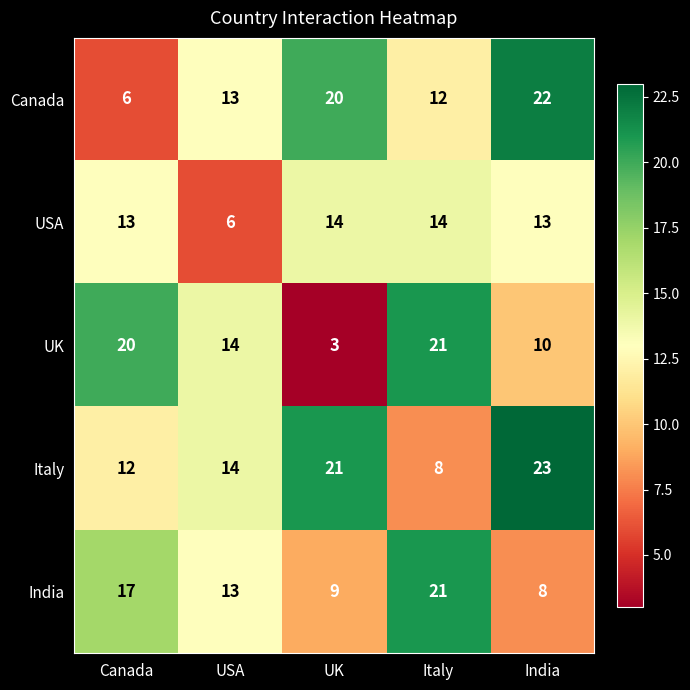

Reading left to right, what are all the values shown in this chart?

Canada: Canada=6	USA=13	UK=20	Italy=12	India=22
USA: Canada=13	USA=6	UK=14	Italy=14	India=13
UK: Canada=20	USA=14	UK=3	Italy=21	India=10
Italy: Canada=12	USA=14	UK=21	Italy=8	India=23
India: Canada=17	USA=13	UK=9	Italy=21	India=8